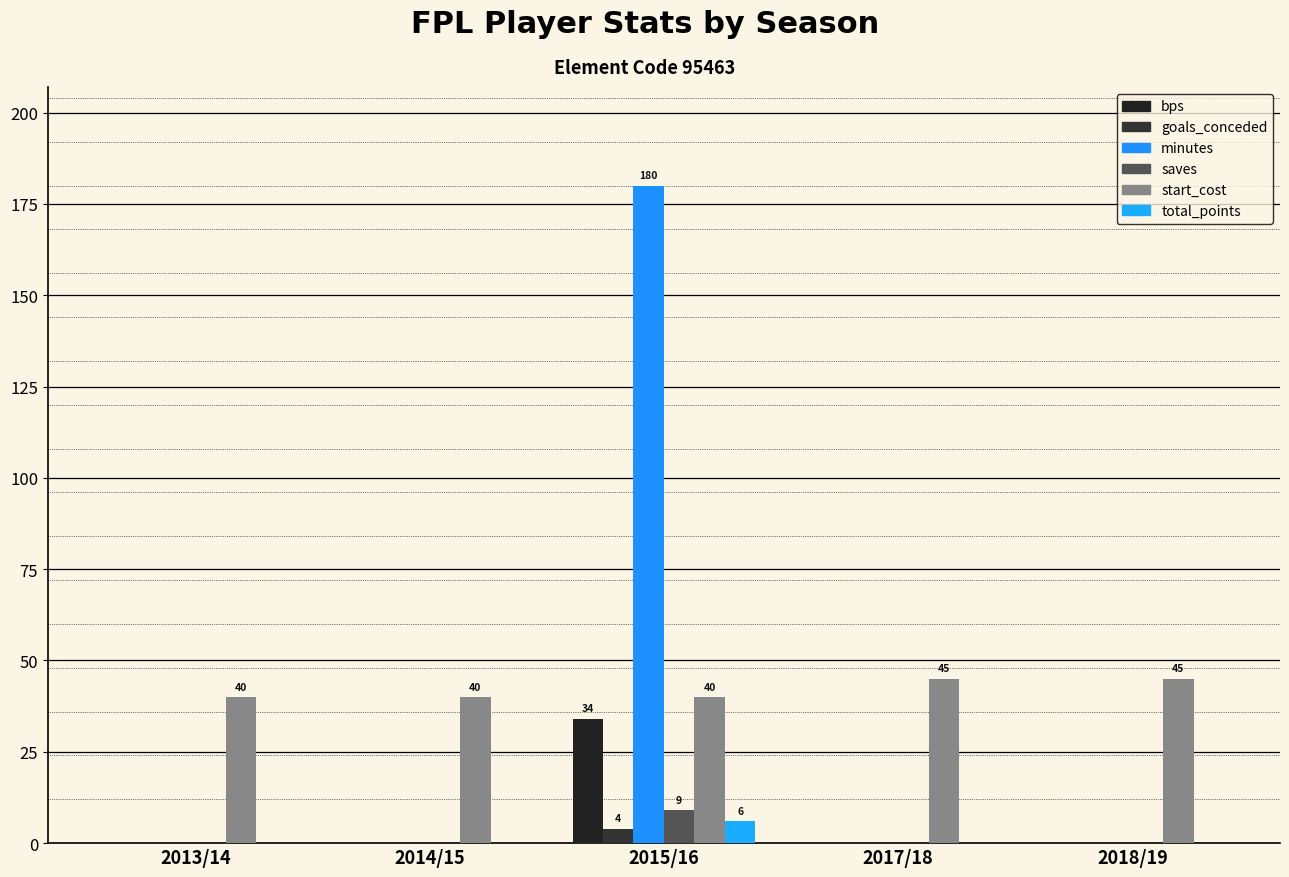

Reading left to right, transcribe all the data shown in this chart.

bps: 2013/14=0	2014/15=0	2015/16=34	2017/18=0	2018/19=0
goals_conceded: 2013/14=0	2014/15=0	2015/16=4	2017/18=0	2018/19=0
minutes: 2013/14=0	2014/15=0	2015/16=180	2017/18=0	2018/19=0
saves: 2013/14=0	2014/15=0	2015/16=9	2017/18=0	2018/19=0
start_cost: 2013/14=40	2014/15=40	2015/16=40	2017/18=45	2018/19=45
total_points: 2013/14=0	2014/15=0	2015/16=6	2017/18=0	2018/19=0